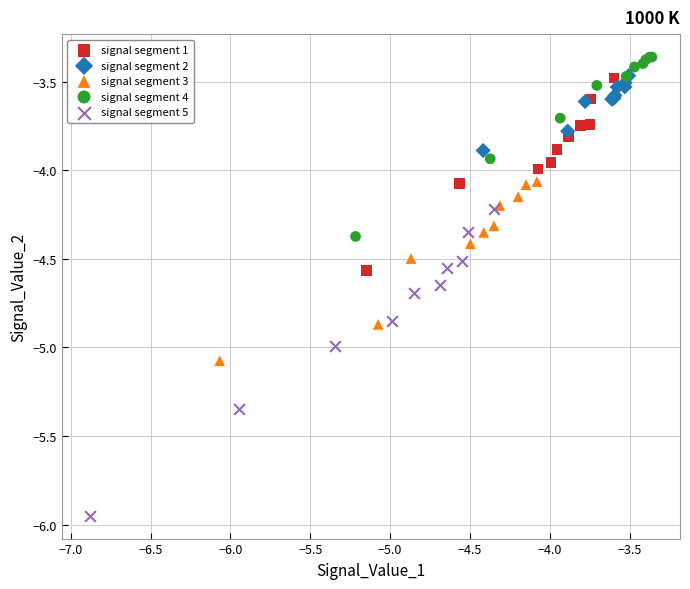

Which series reaches the minimum Y coordinate?

signal segment 5